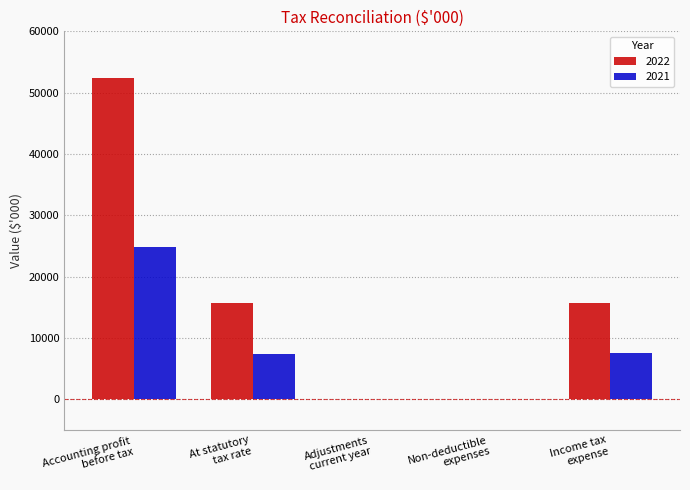

What is the maximum value shown in the chart?

52433